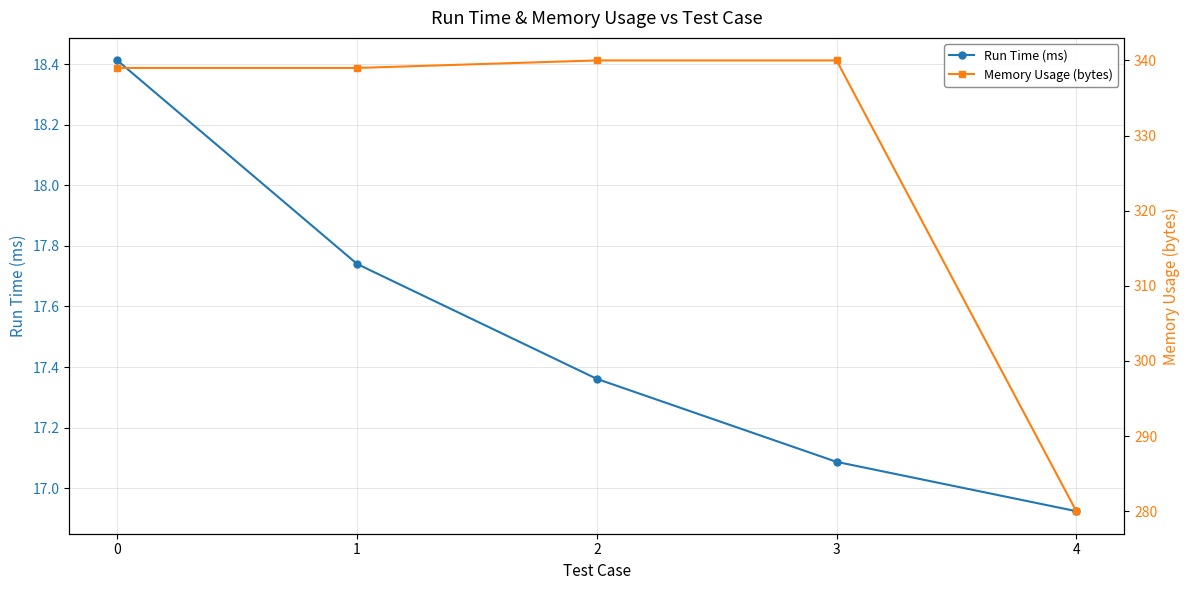

Where is Run Time (ms) nearest to the value 17?

4